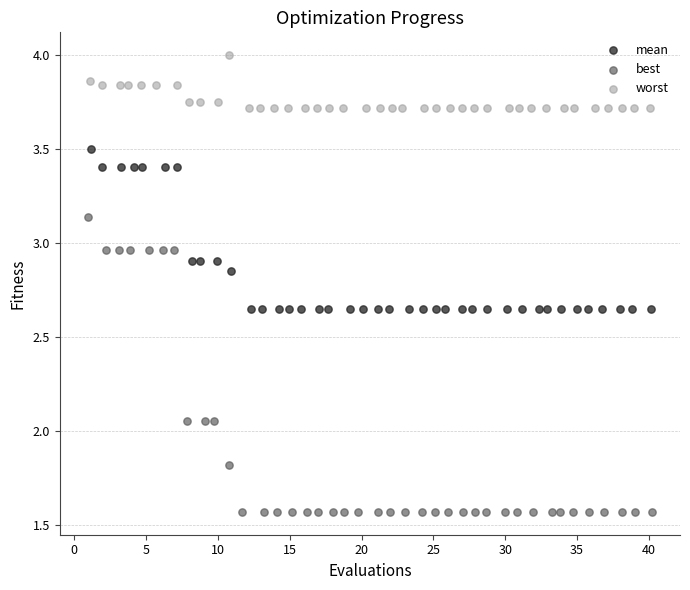

Which series reaches the maximum Y coordinate?

worst